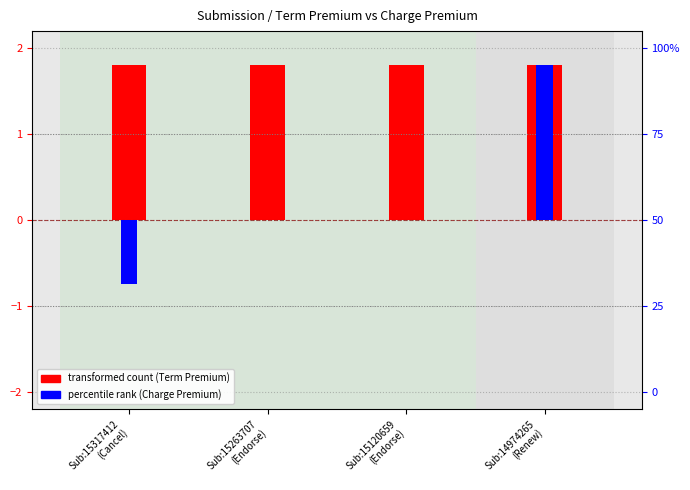

What is the label of the 2nd bar from the right?

Sub:15120659
(Endorse)